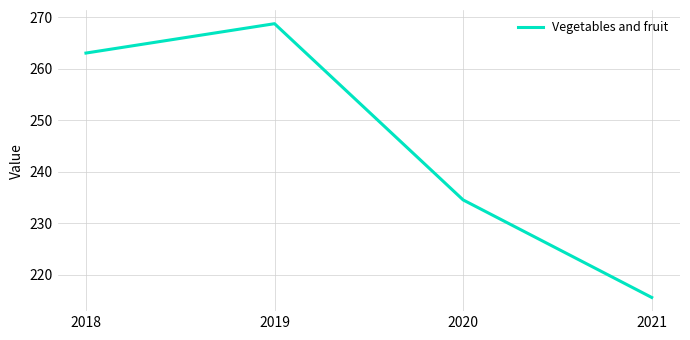

Where is the first local maximum?

2019